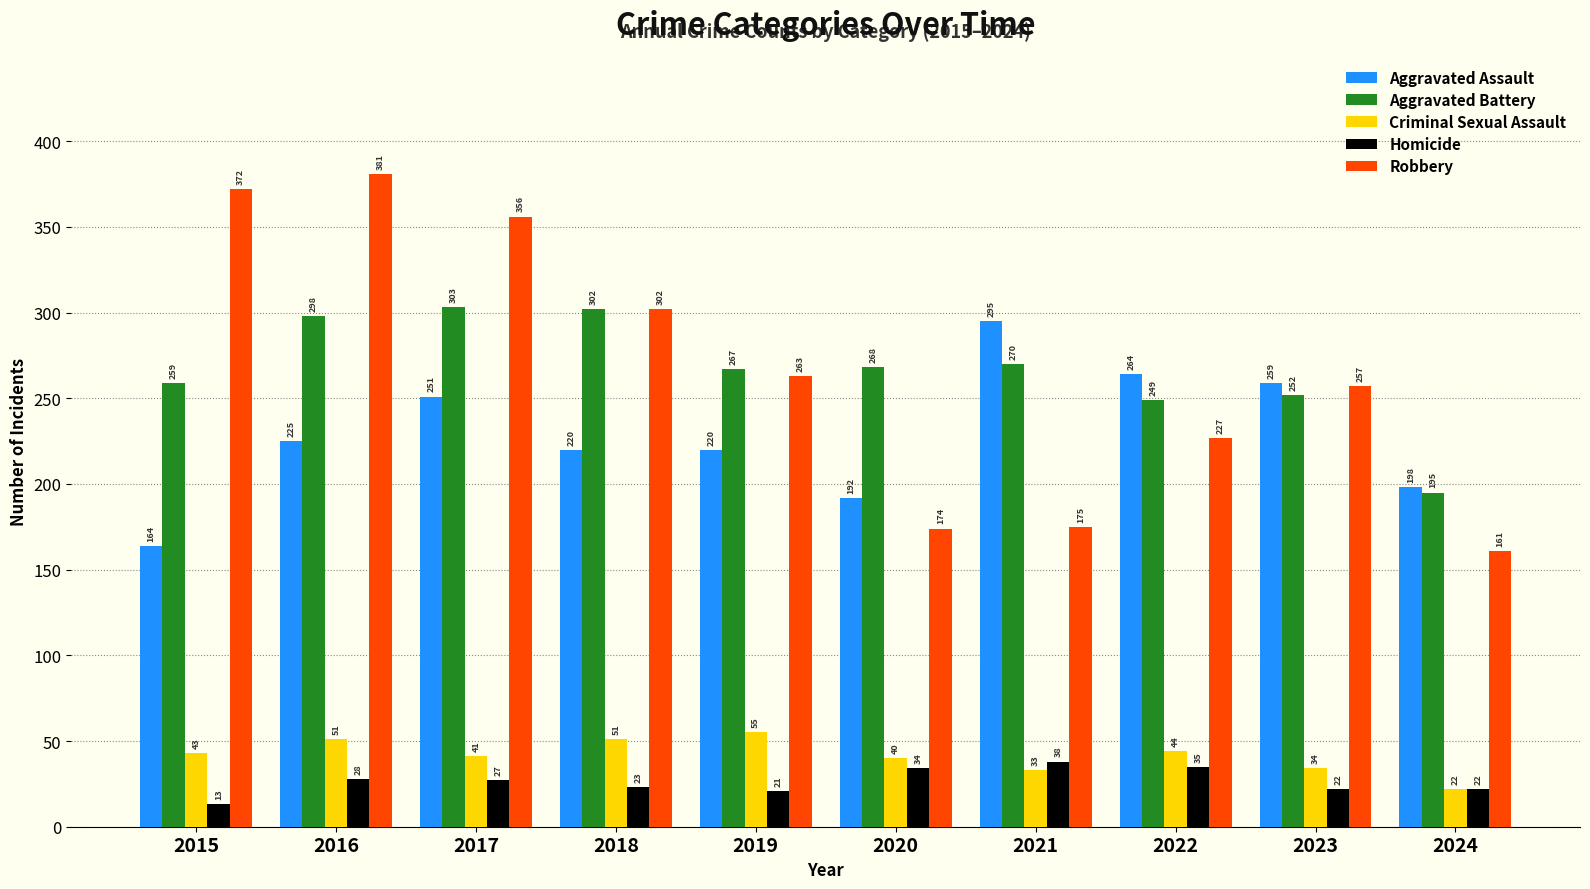

Read the Aggravated Assault value at 2021.

295